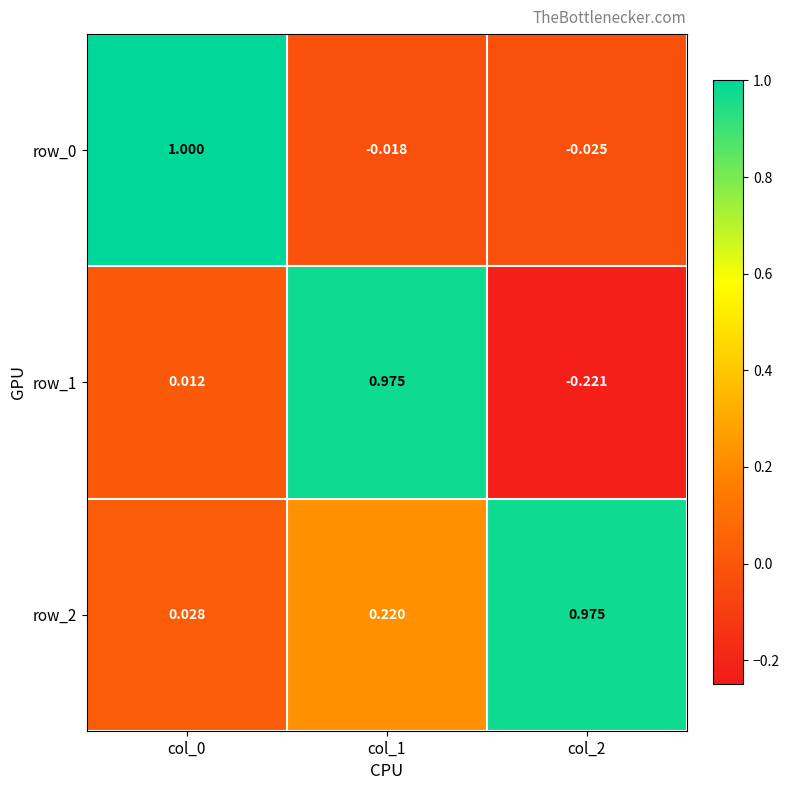

Is the value of row_2 at col_0 greater than the value of row_1 at col_0?

Yes